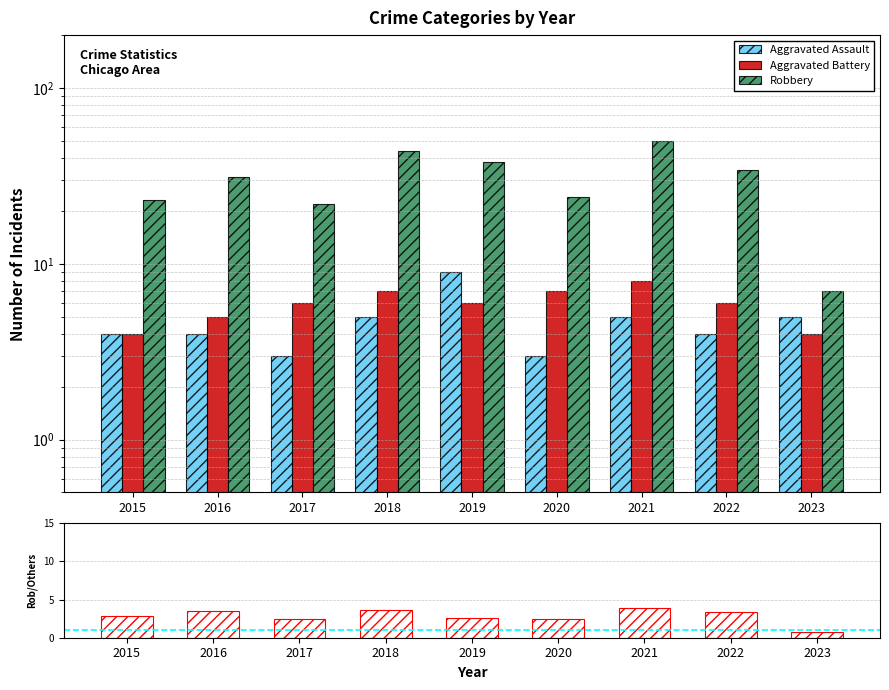

Which series has the largest total across all categories?

Robbery